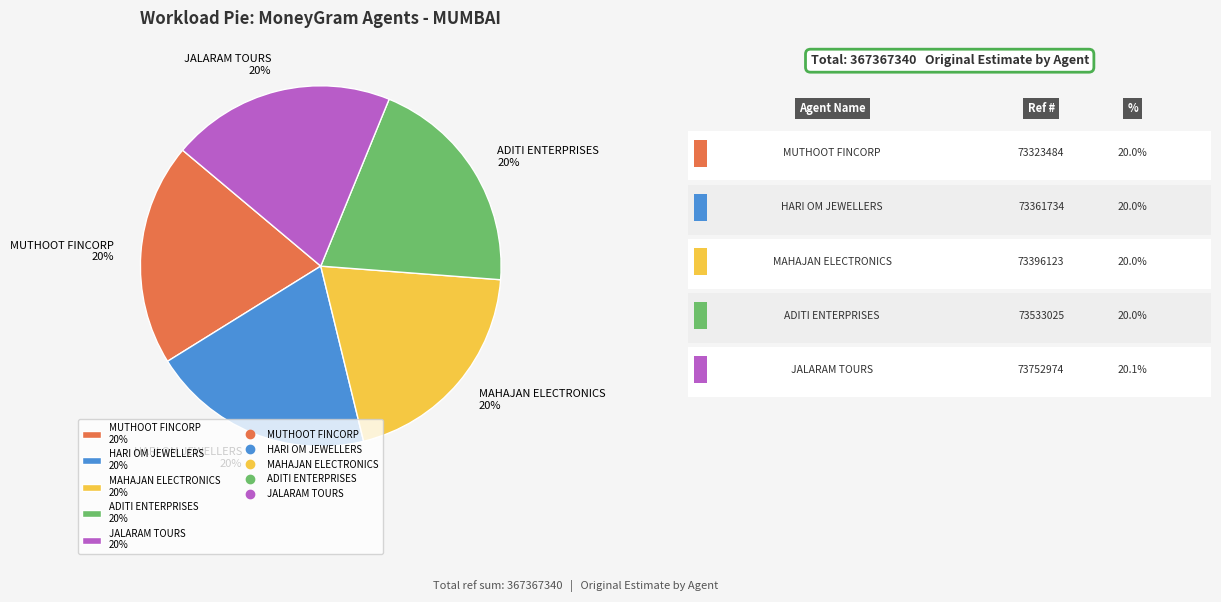

Is the sum of HARI OM JEWELLERS 20% and MAHAJAN ELECTRONICS 20% greater than half?

No